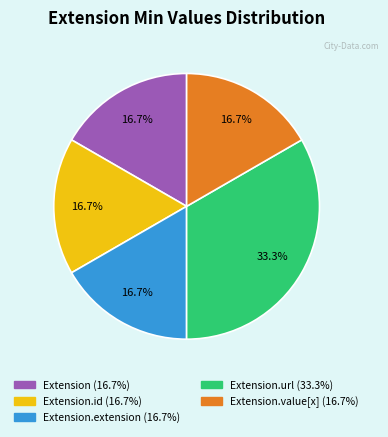

Is there any slice that represents more than half of the pie?

No